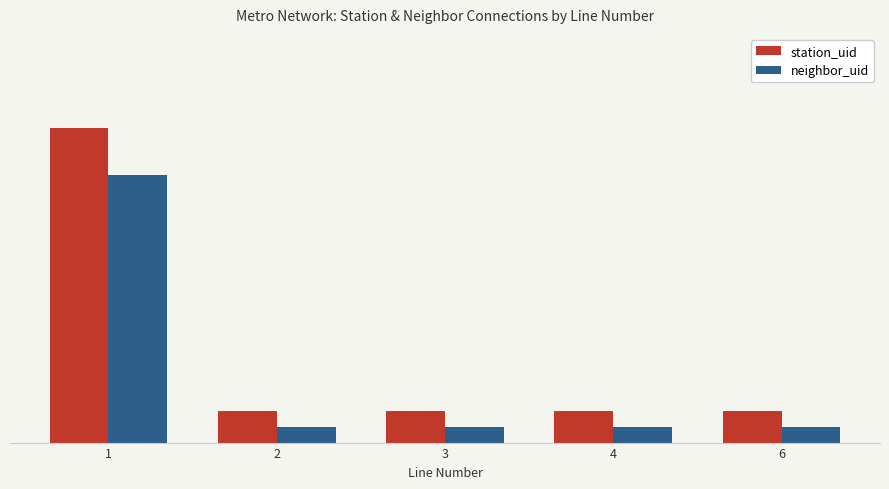

Where is neighbor_uid nearest to the value 9?

1